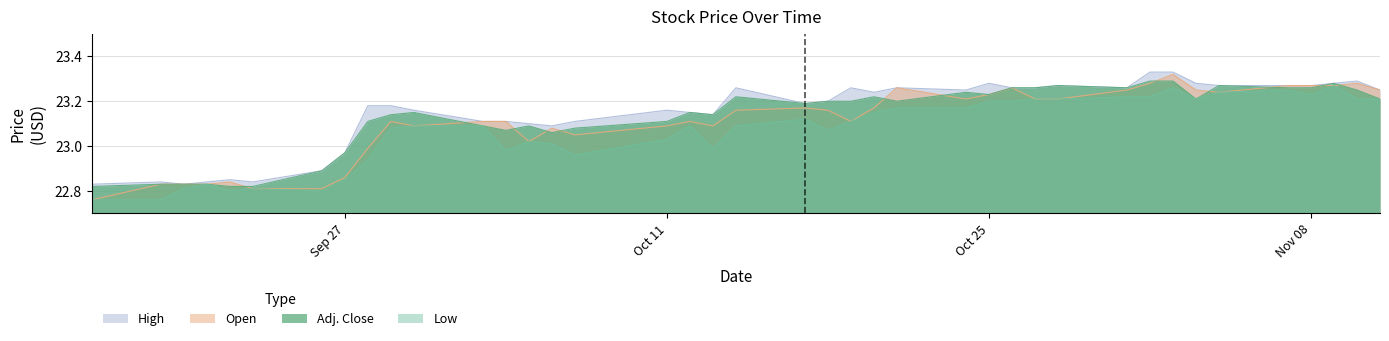

In Open, how many points are lower than both neighbors (excluding endpoints)?

7